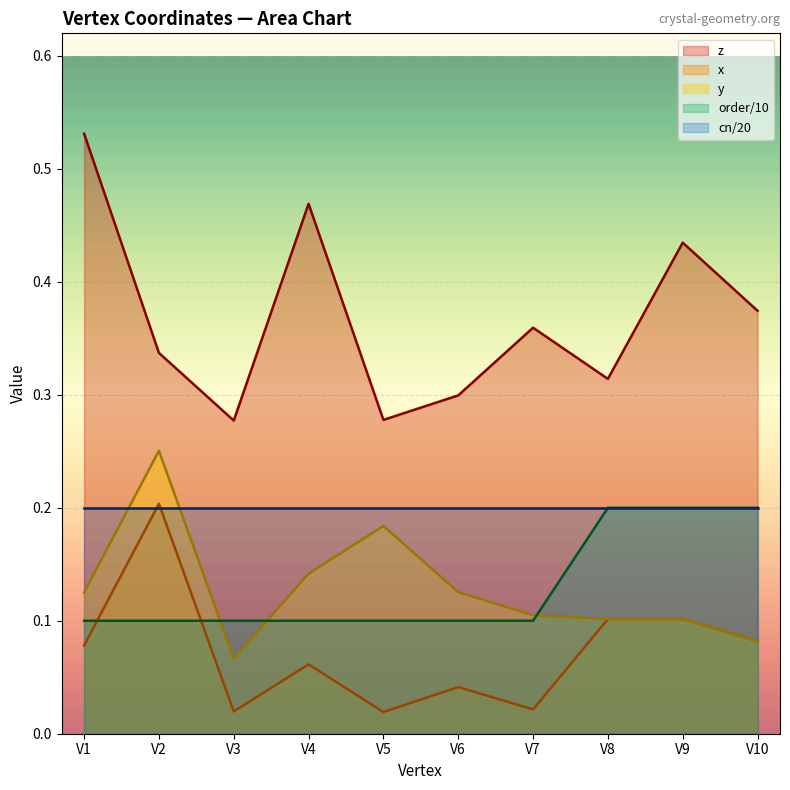

True or false: z and order cross at least once.

False